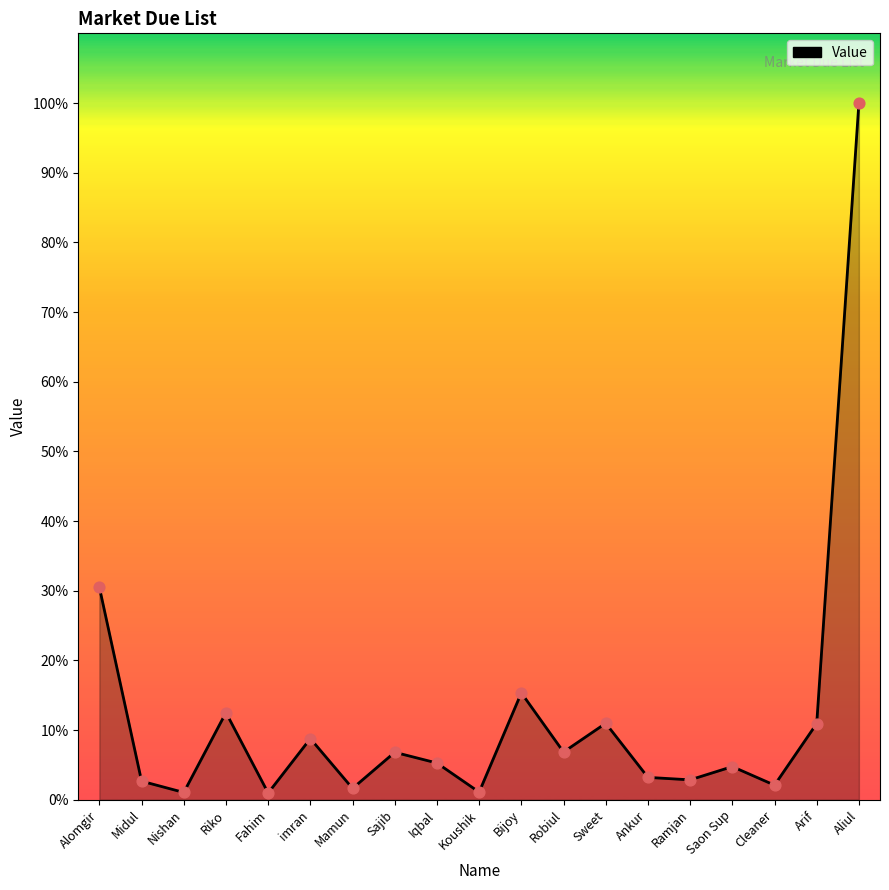

Does the chart have visible grid lines?

No